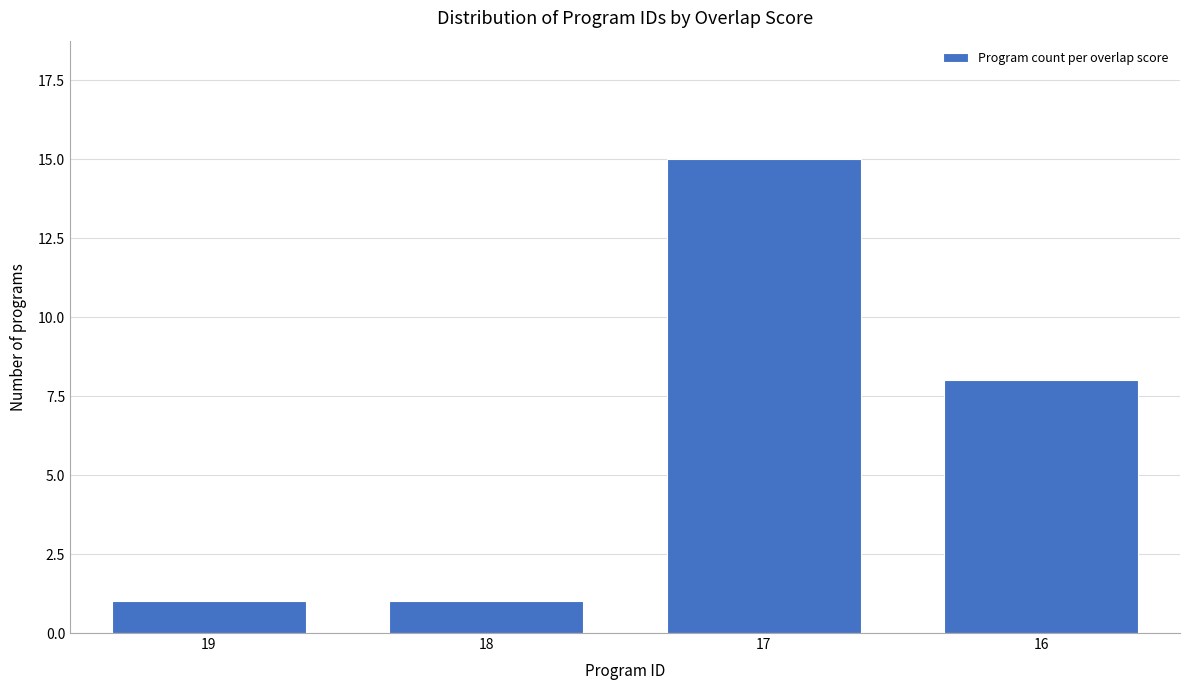

Reading left to right, list all the values displayed in this chart.

19=1	18=1	17=15	16=8